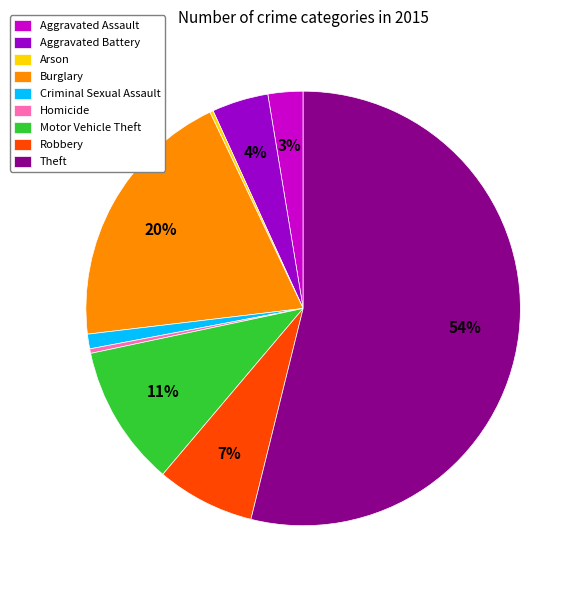

To the nearest percent, what percentage of the pie is Robbery?

7%